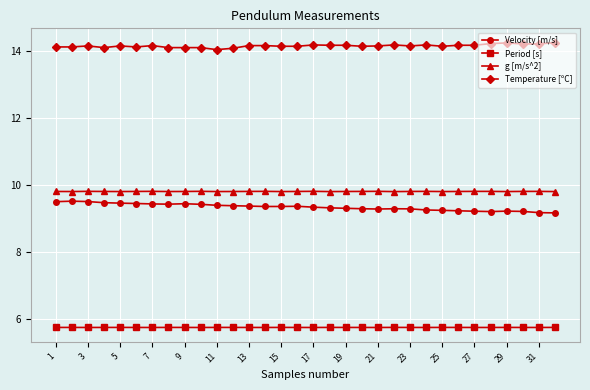

Which series has the largest total across all categories?

Temperature [ºC]